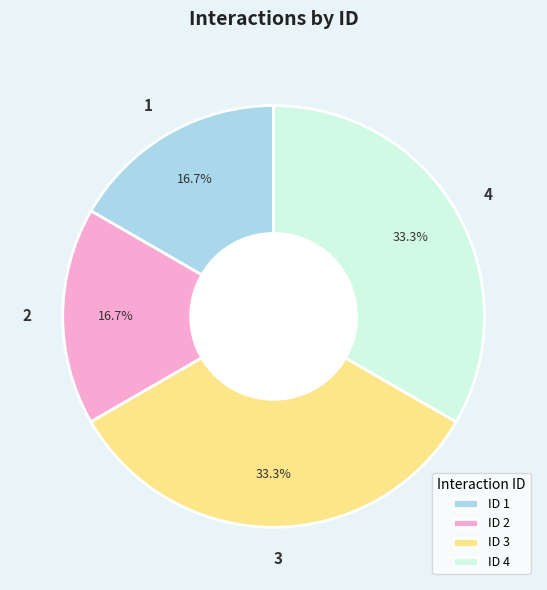

Between 1 and 3, which is larger?

3